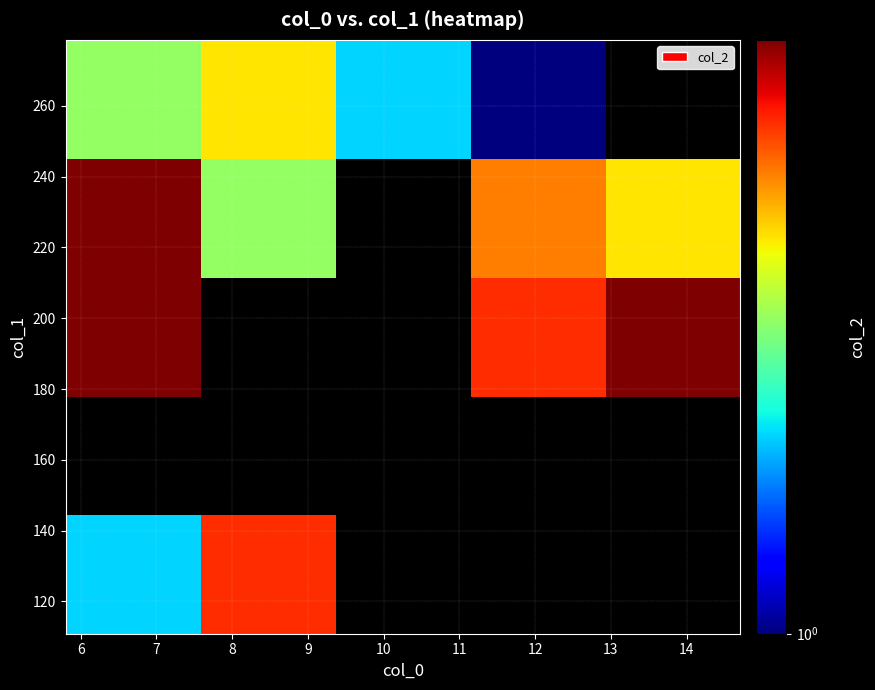

How many data points does each series have?

5